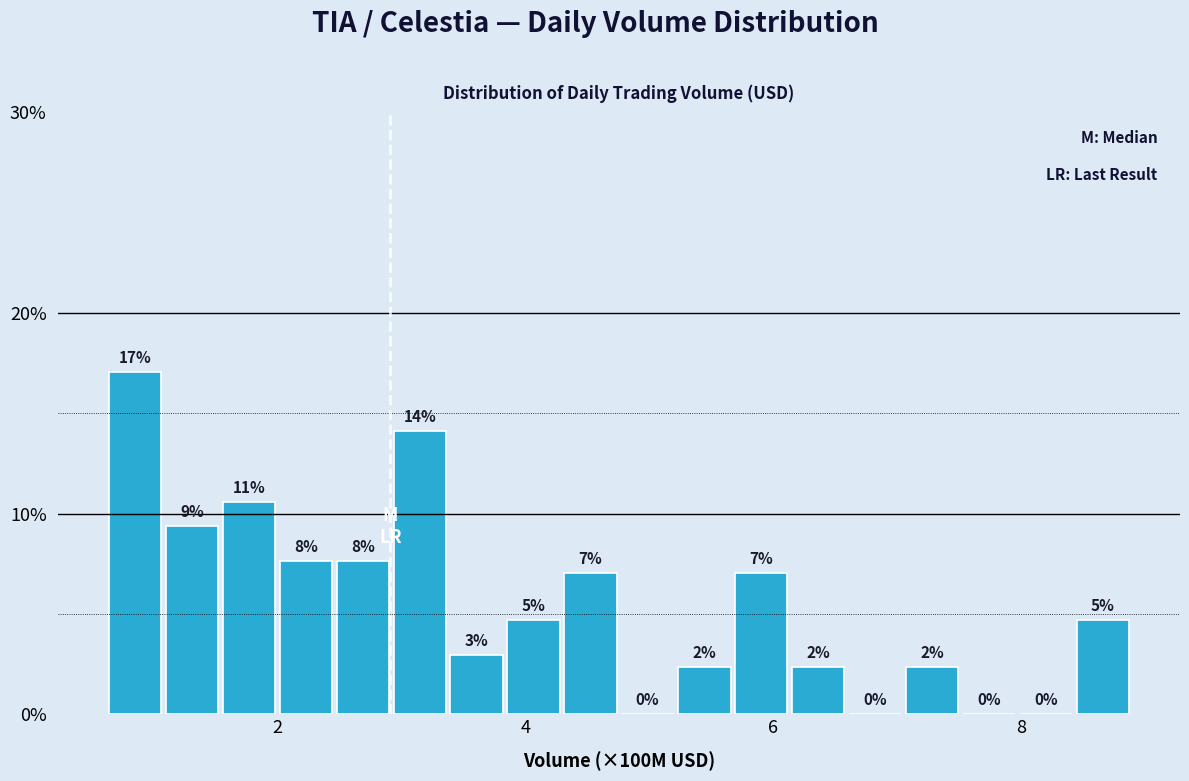

Around what value on the x-axis is the tallest bar? Give the approximate position of its centre, as read against the axis.

0.8